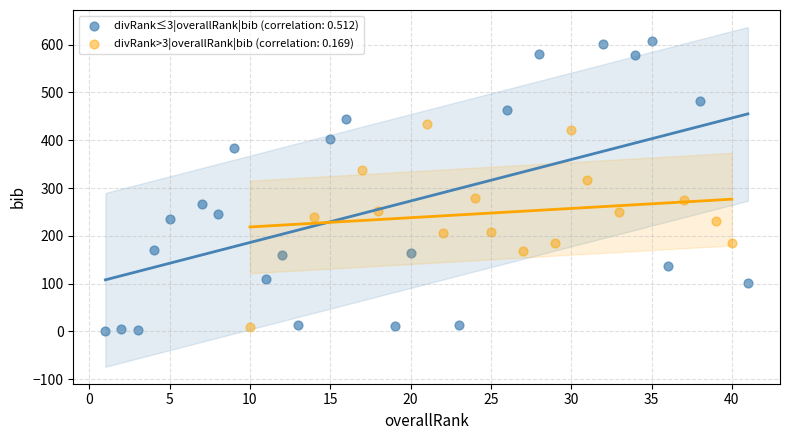

Which series contains the highest Y value?

divRank≤3|overallRank|bib (correlation: 0.512)